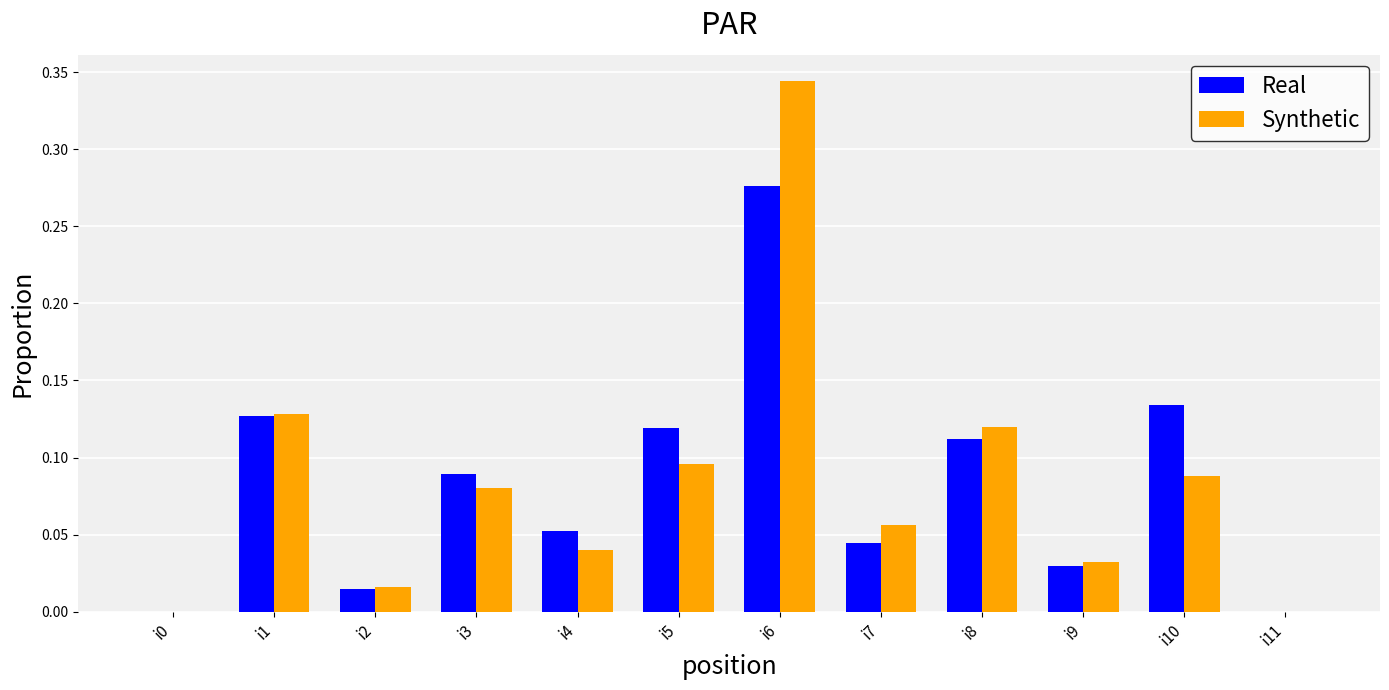

Does the chart contain stacked bars?

No